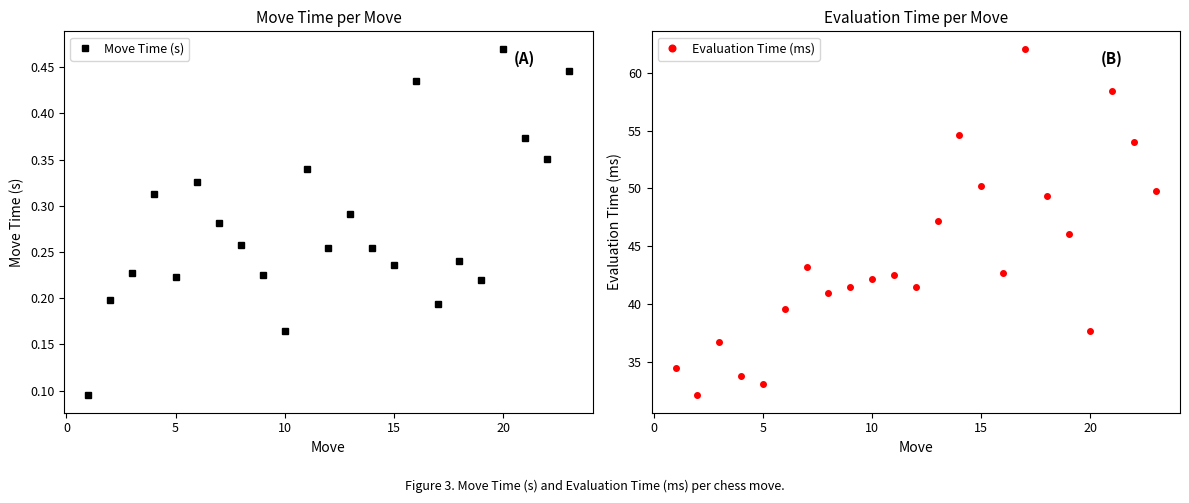

True or false: Evaluation Time (ms) and Move Time (s) intersect in this chart.

False